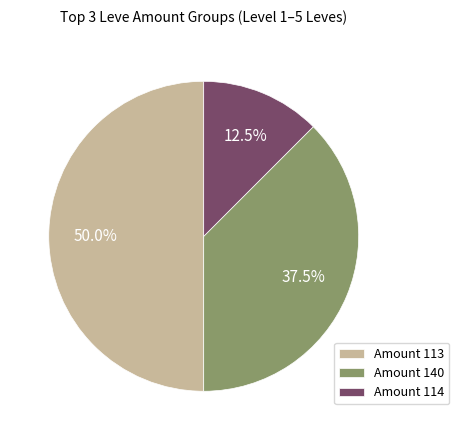

What percentage do Amount 113 and Amount 114 together represent?

62.5%